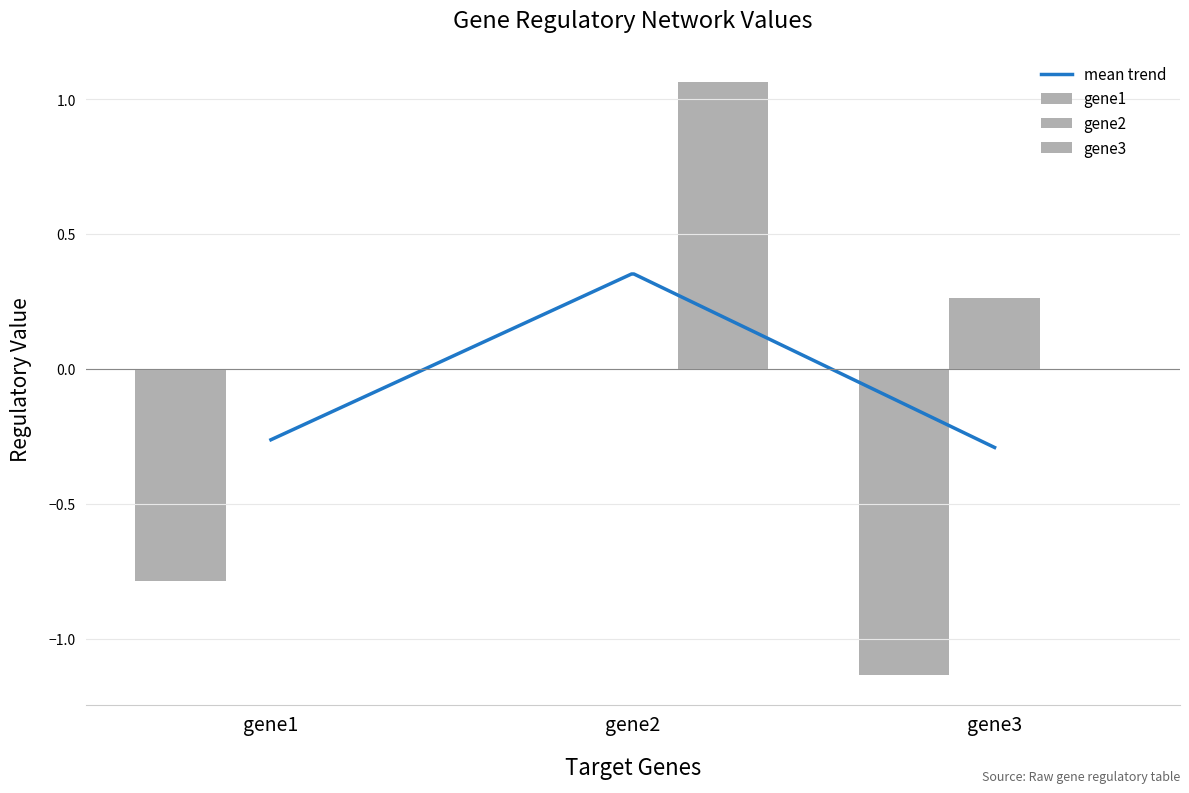

The value of gene1 at gene1 is -1.1. True or false?

False